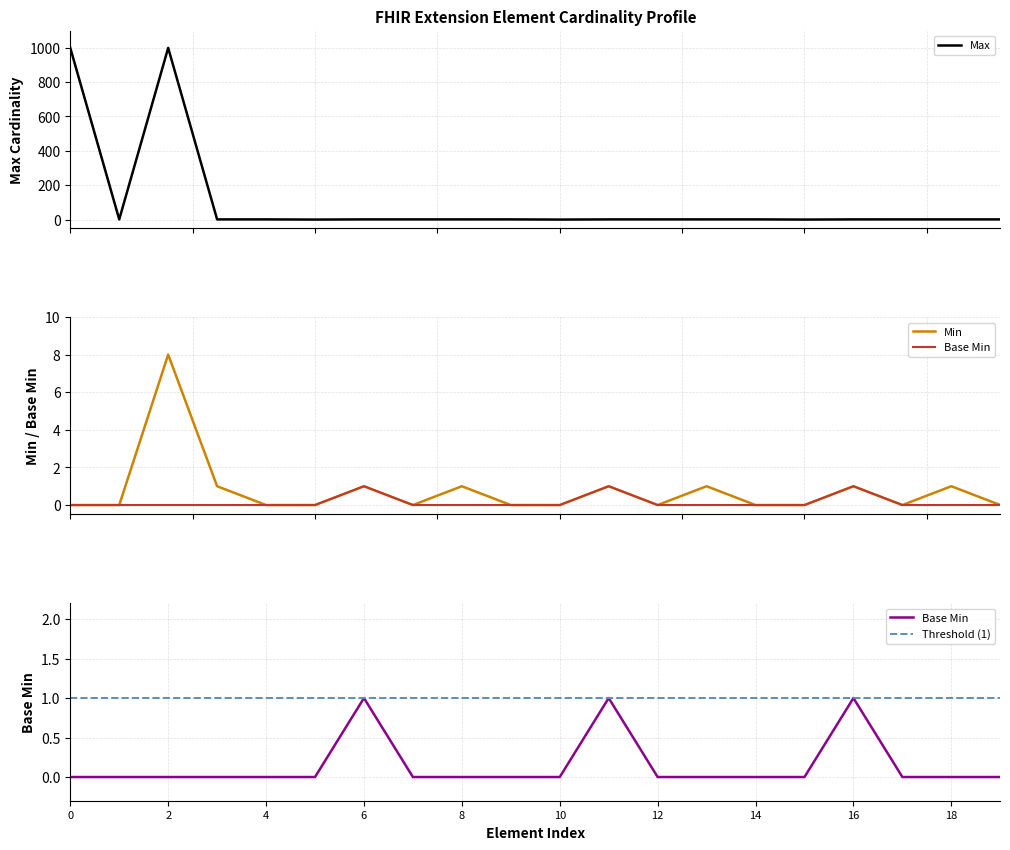

What is the highest value of the Max series?

999